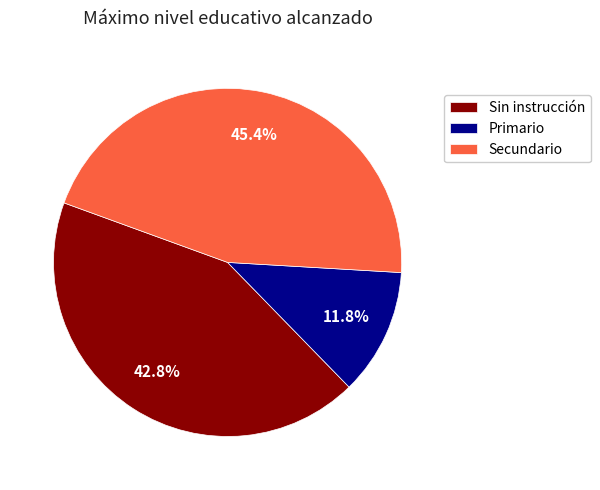

Is Secundario the majority of the pie?

No